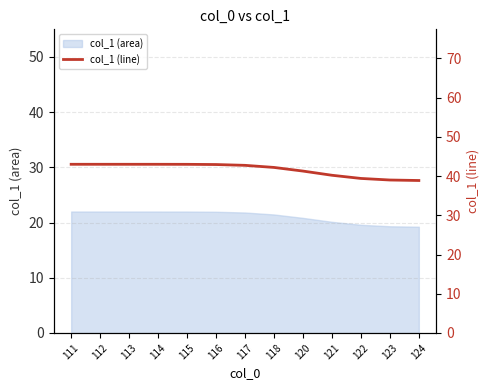

What is the difference between the values at 124 and 115?

4.1